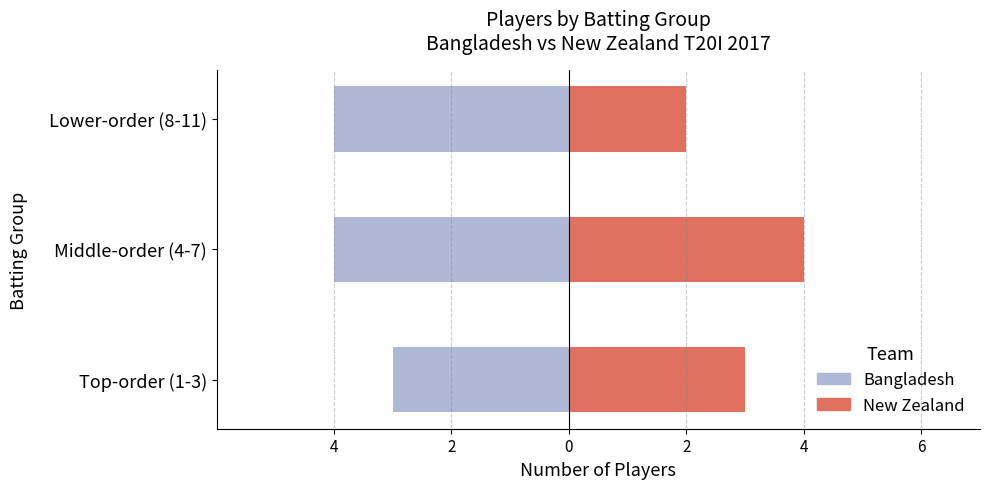

Is it true that New Zealand equals 5 at Top-order (1-3)?

False